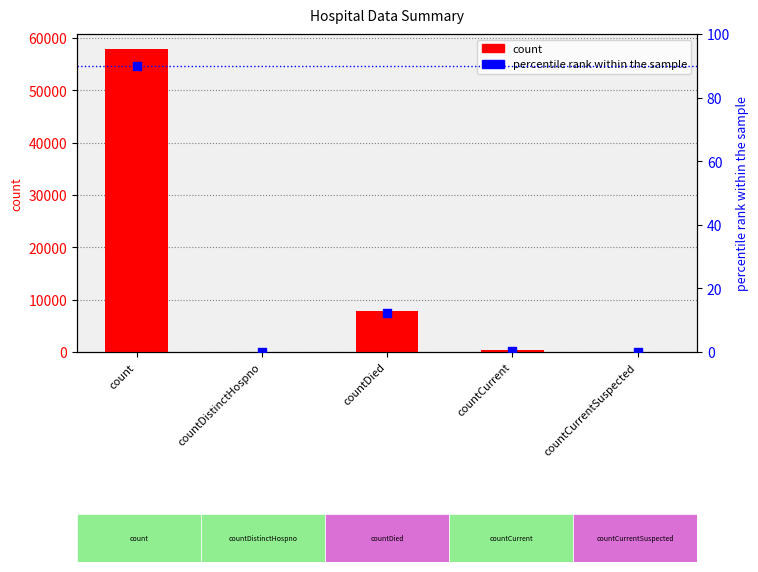

Which series has the largest total across all categories?

count